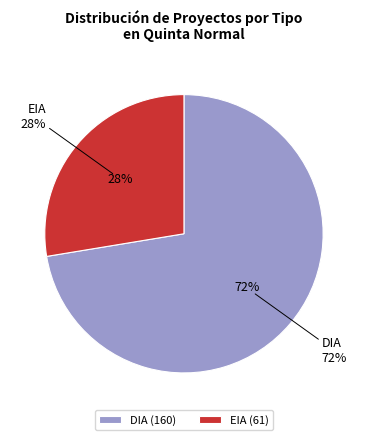

The DIA slice represents 72% of the pie. True or false?

True